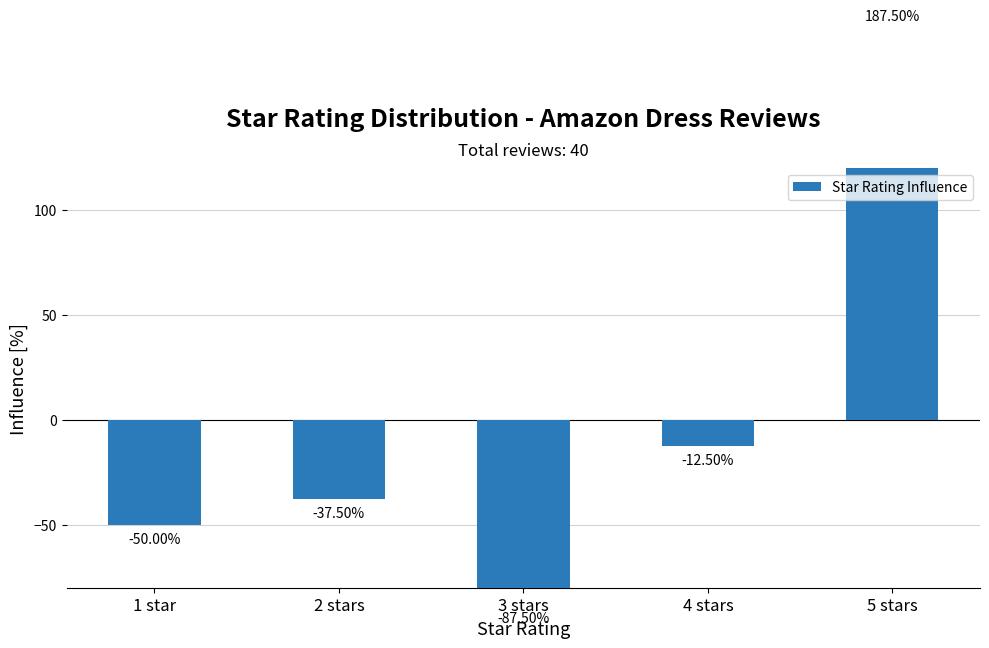

What is the sum of the values at 5 stars and 1 star?

137.5